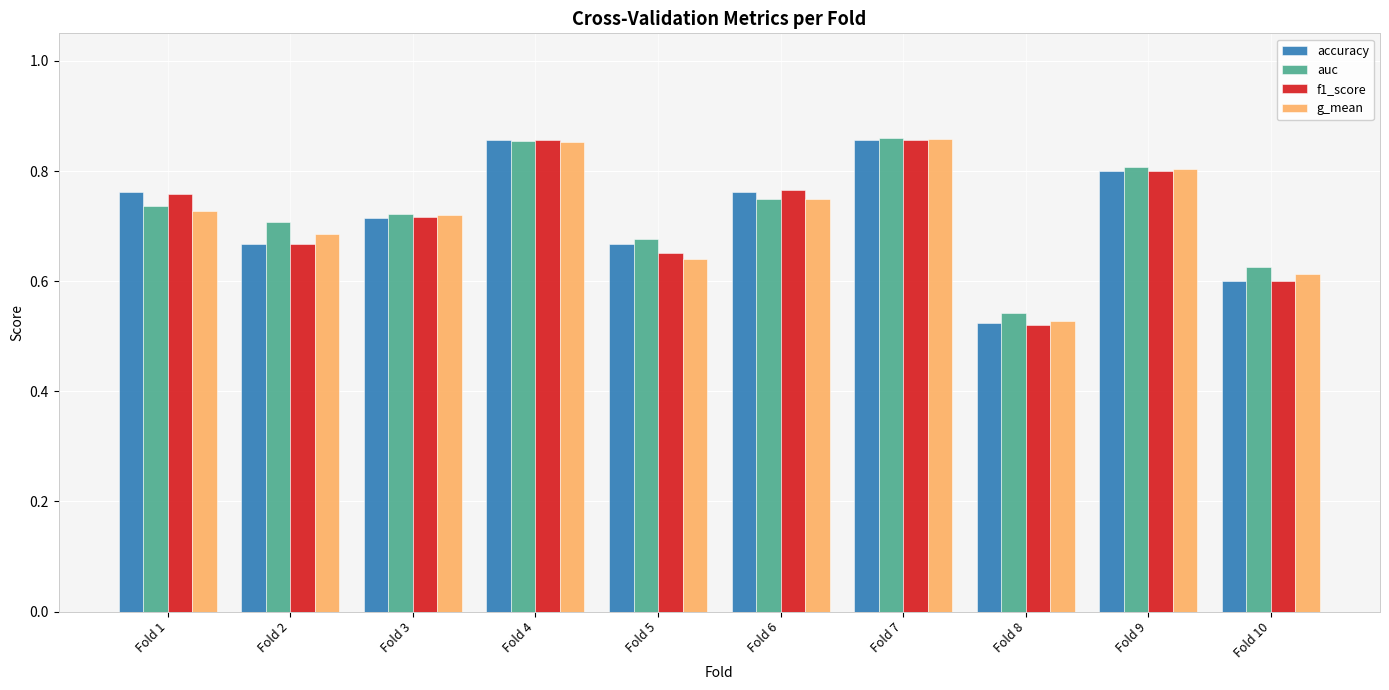

Is the value of accuracy at Fold 6 greater than the value of auc at Fold 2?

Yes